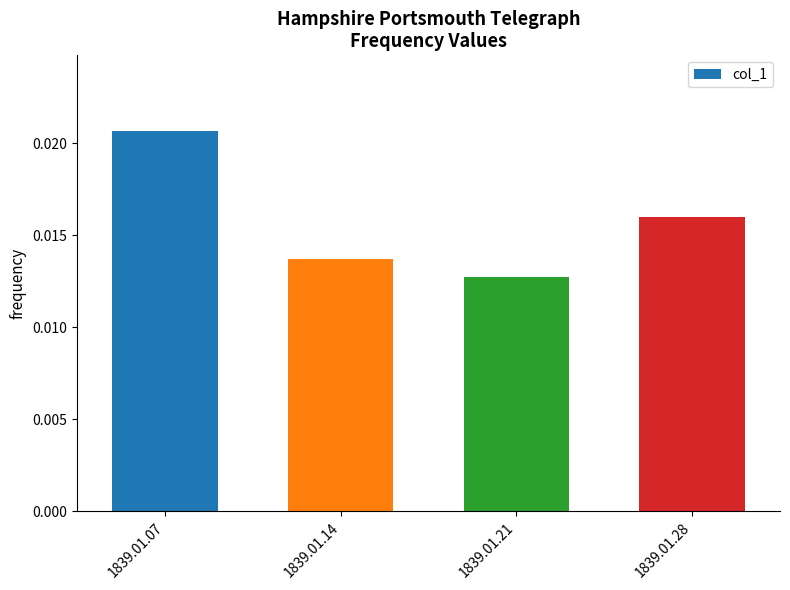

At which label is the value closest to 0?

1839.01.21